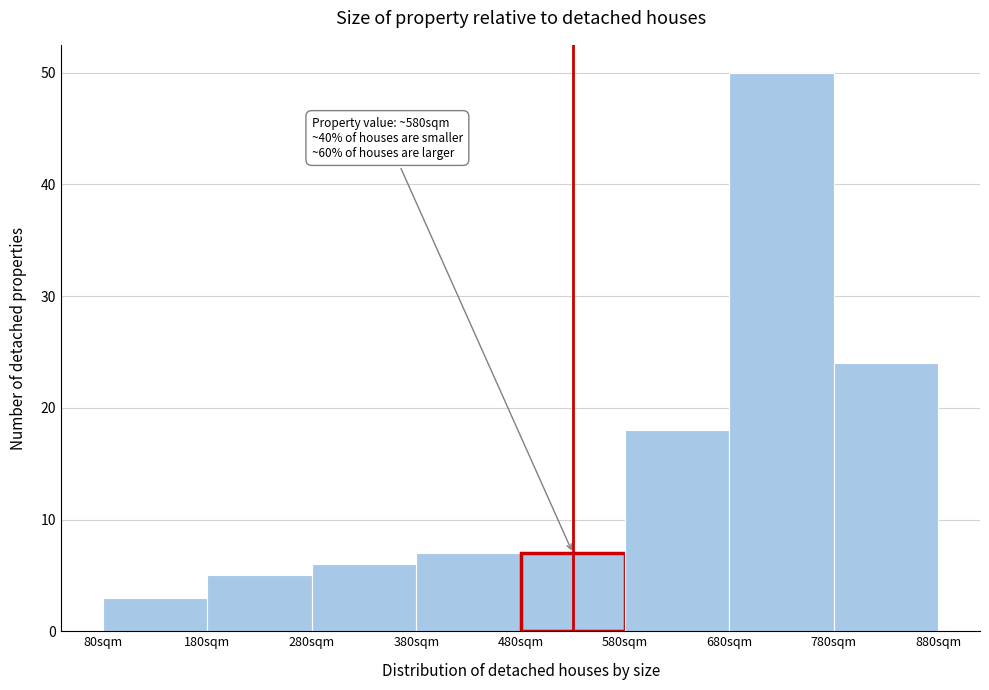

Which range on the x-axis has the tallest bar?

680 to 780